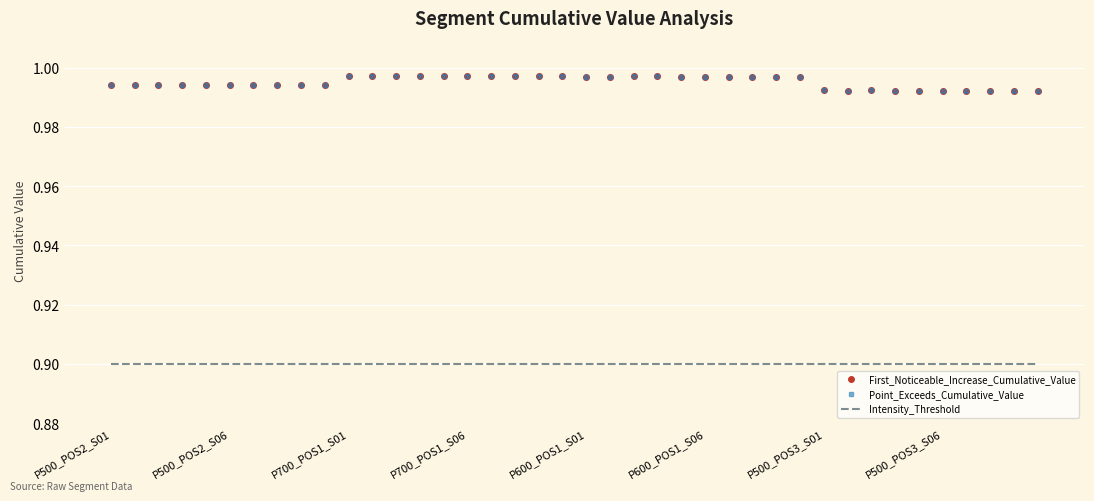

At which category is the sum across all series the highest?

23